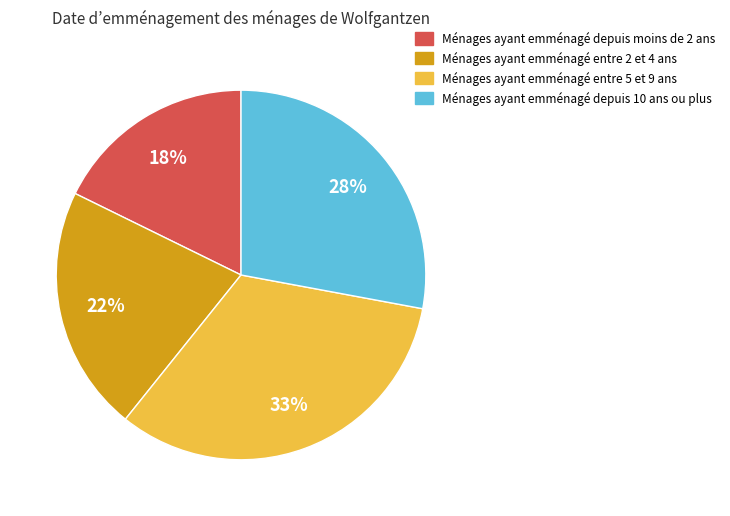

Is there any slice that represents more than half of the pie?

No